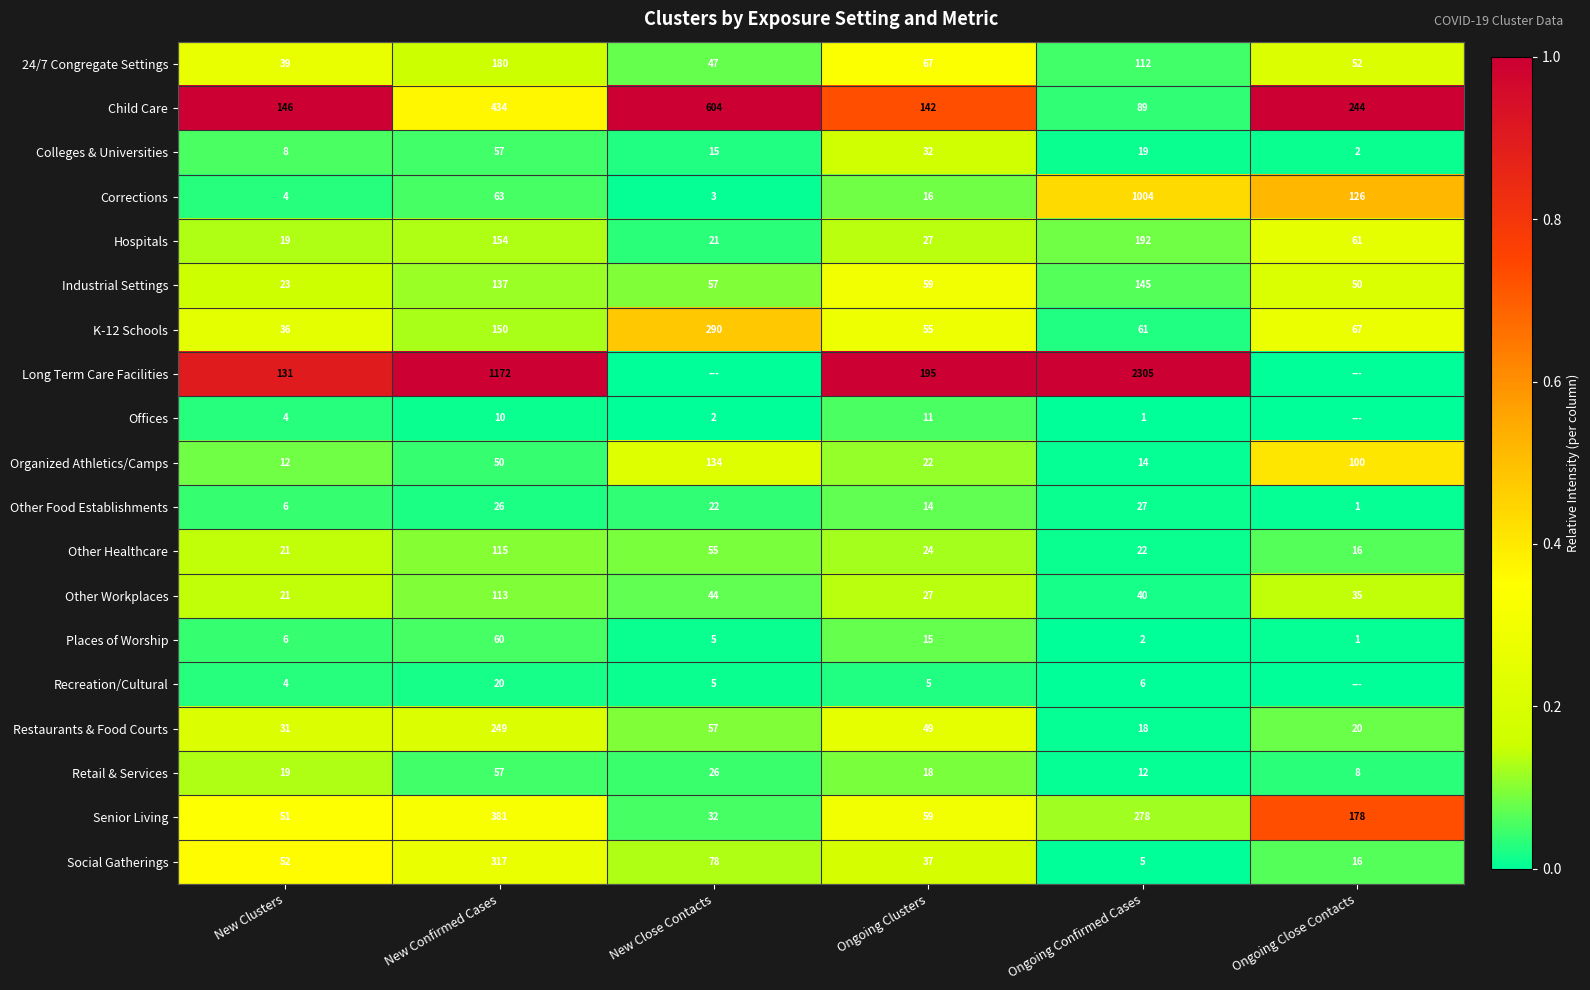

True or false: Restaurants & Food Courts has a value of 341 at New Confirmed Cases.

False